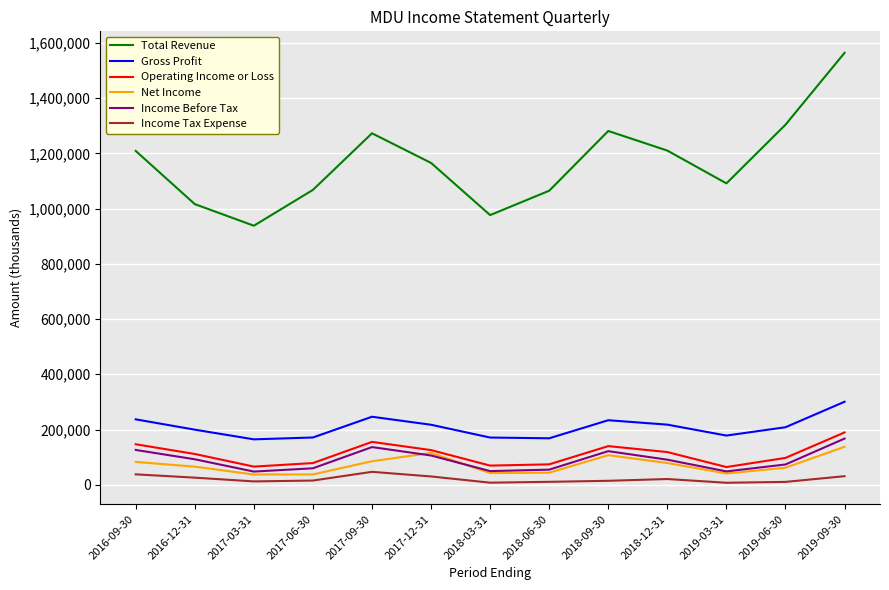

What is the sum of all Operating Income or Loss values?

1436200